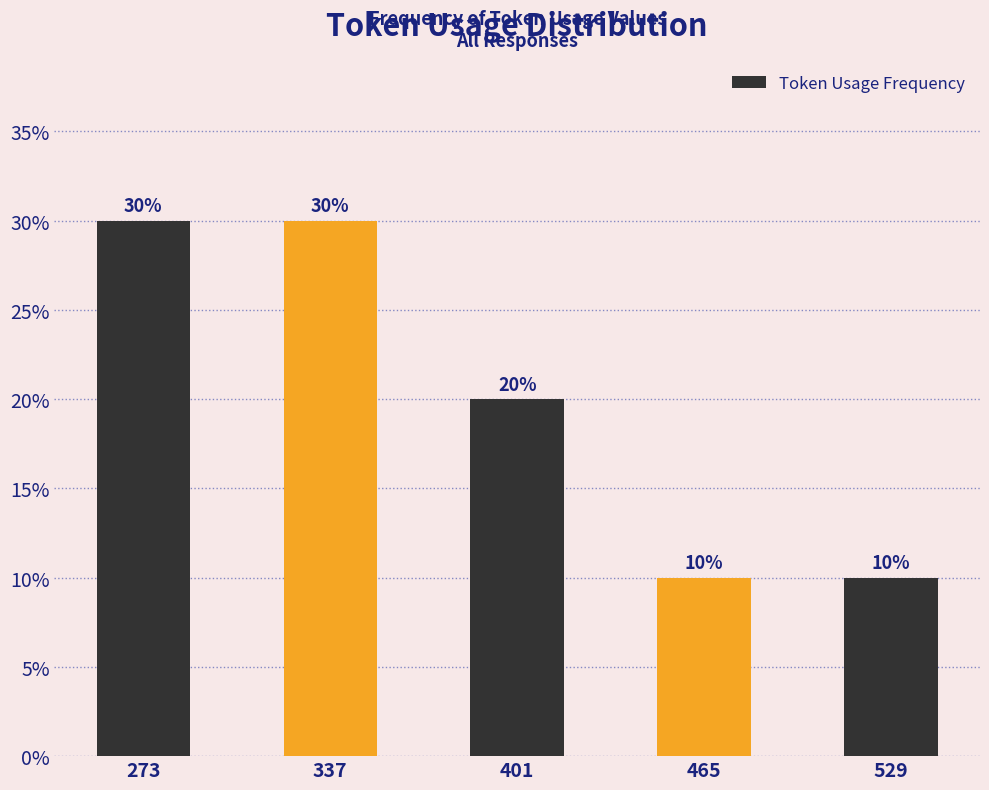

How many distinct data groups are displayed?

1